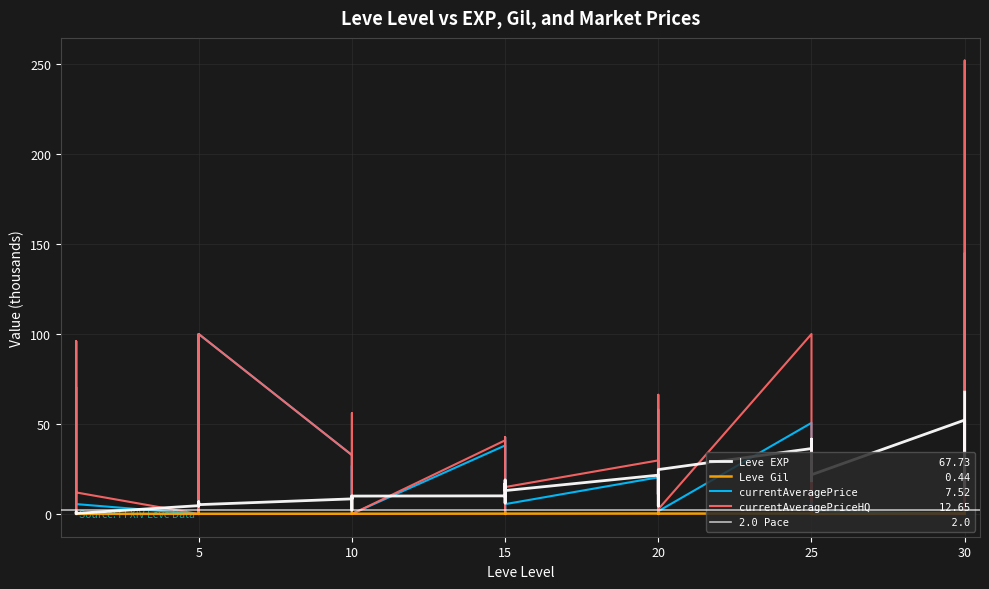

What is the value of the Leve Gil point at the 31st from the left?

0.3